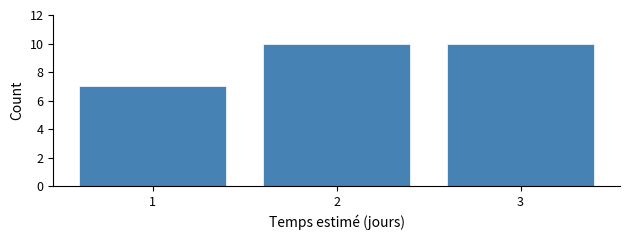

Reading left to right, extract all data points from this chart.

7	10	10